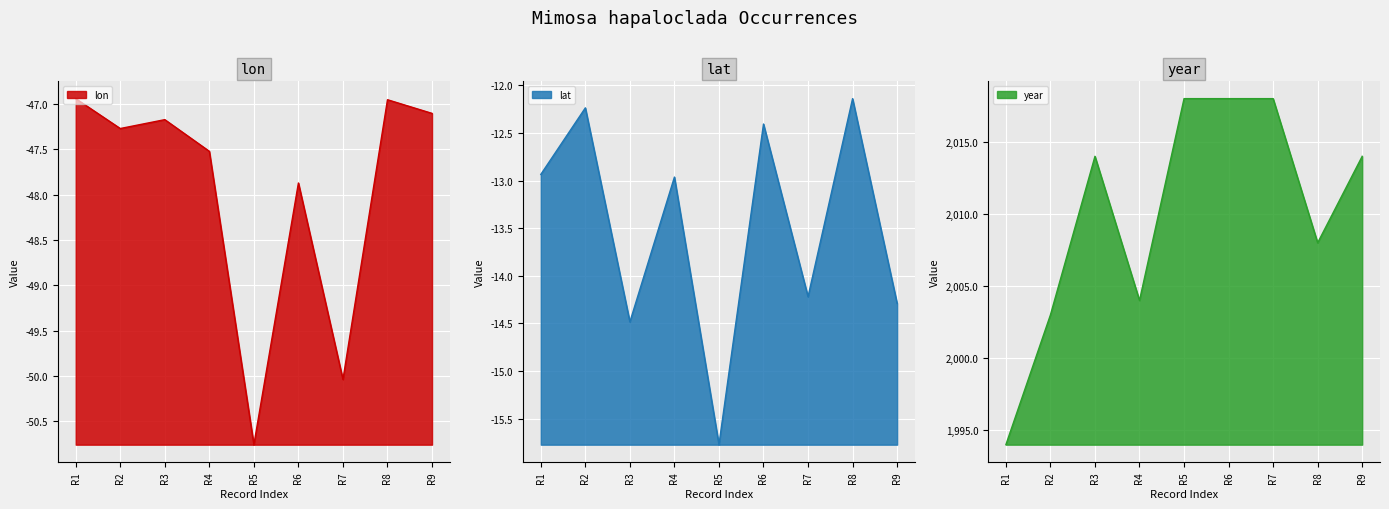

Where is lon nearest to the value -48?

R6